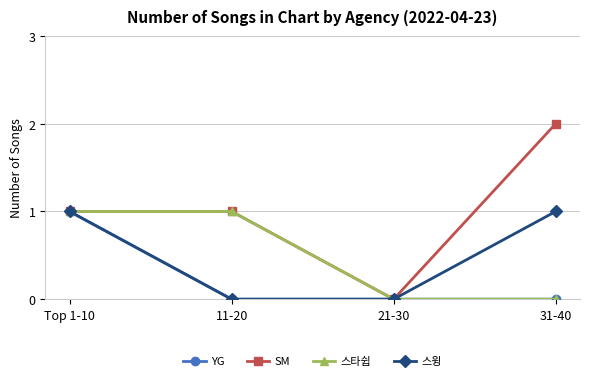

At which label does SM reach its peak?

31-40